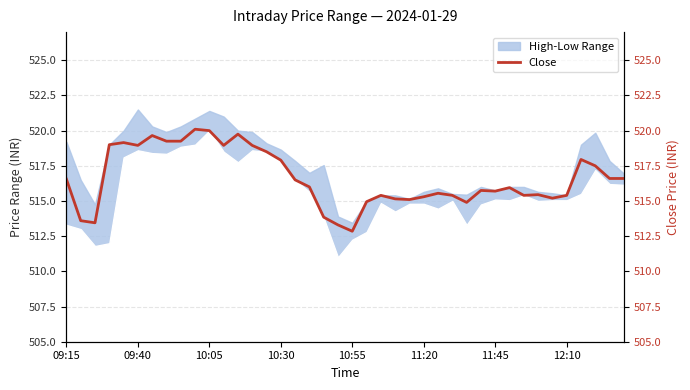

At which label does the data first exceed 516?

09:15